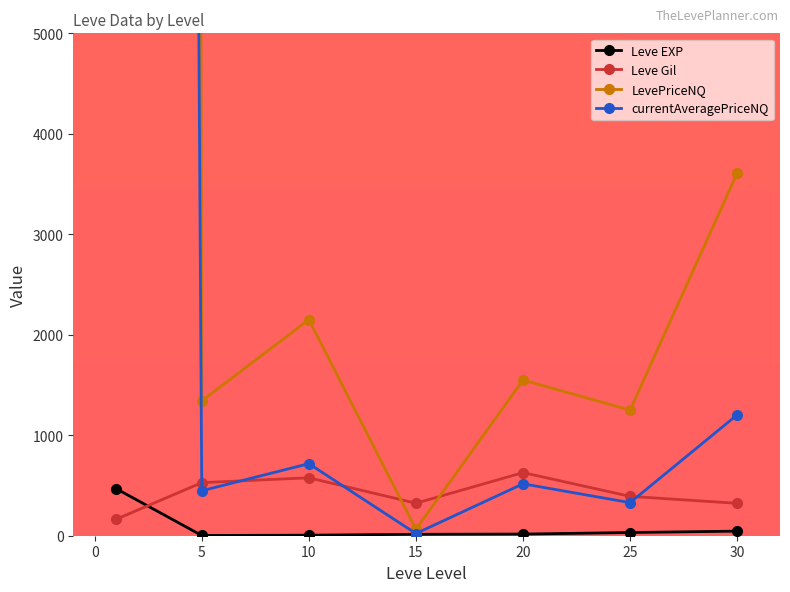

Where is Leve EXP nearest to the value 235?

30